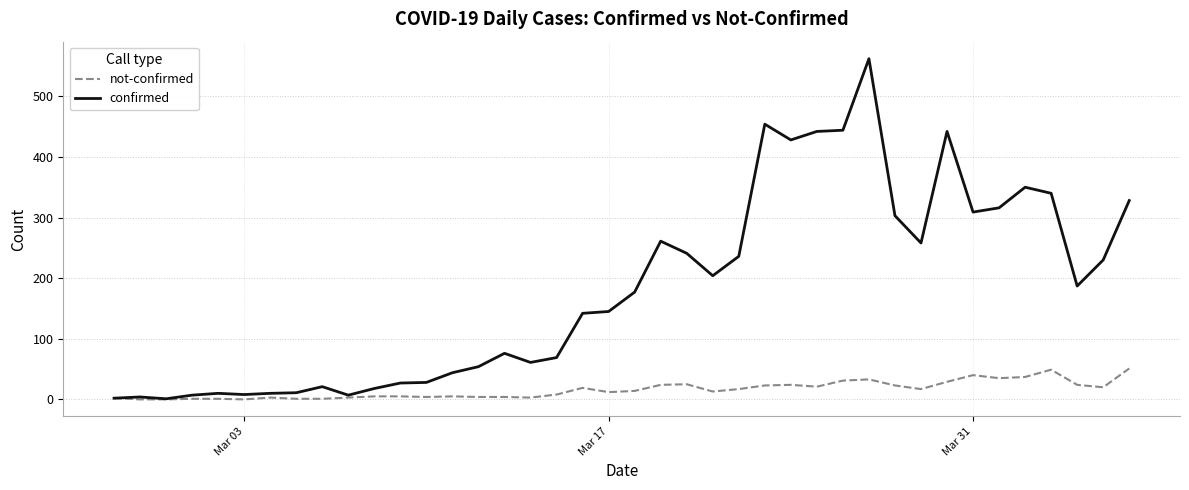

Which series has the largest range (max minus min)?

confirmed